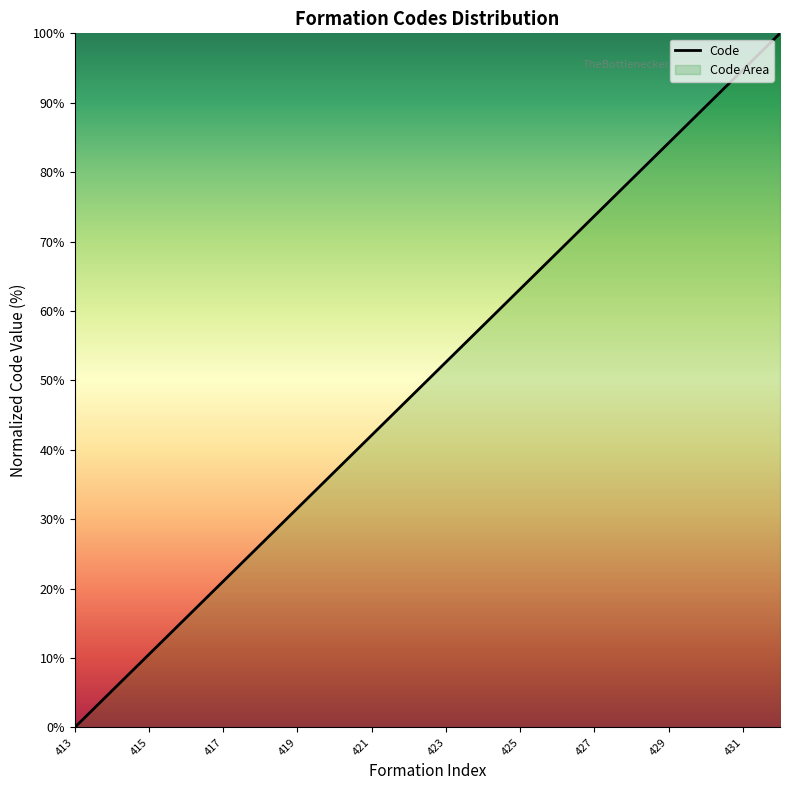

What is the sum of all values?

1000.0